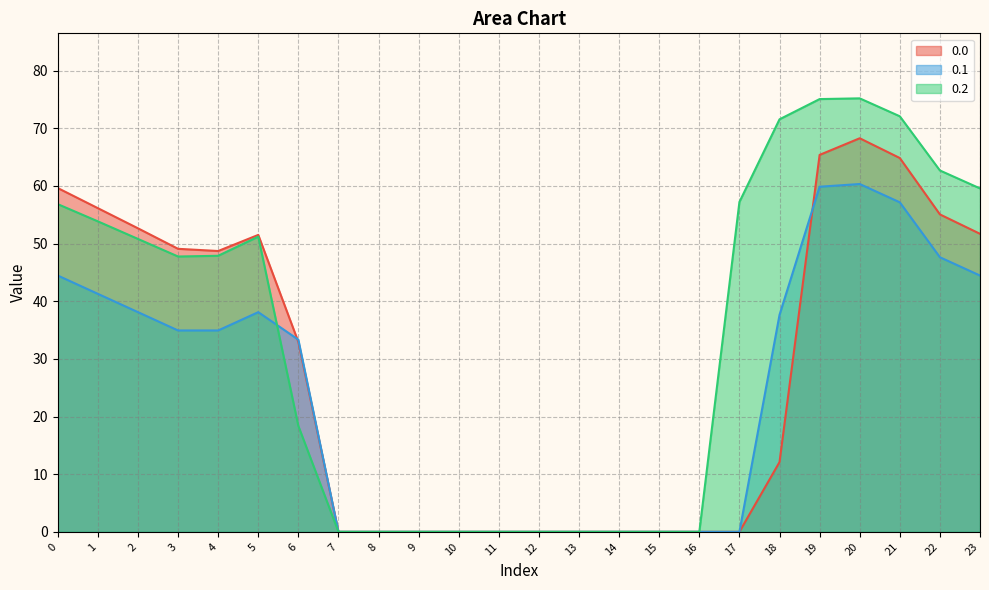

True or false: 0.0 and 0.2 cross at least once.

False